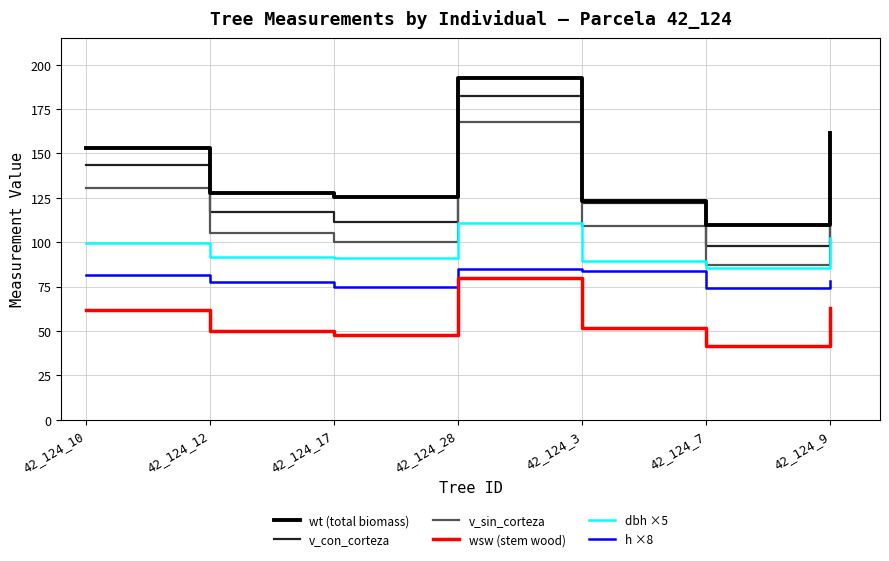

True or false: v_sin_corteza and wsw (stem wood) intersect in this chart.

False